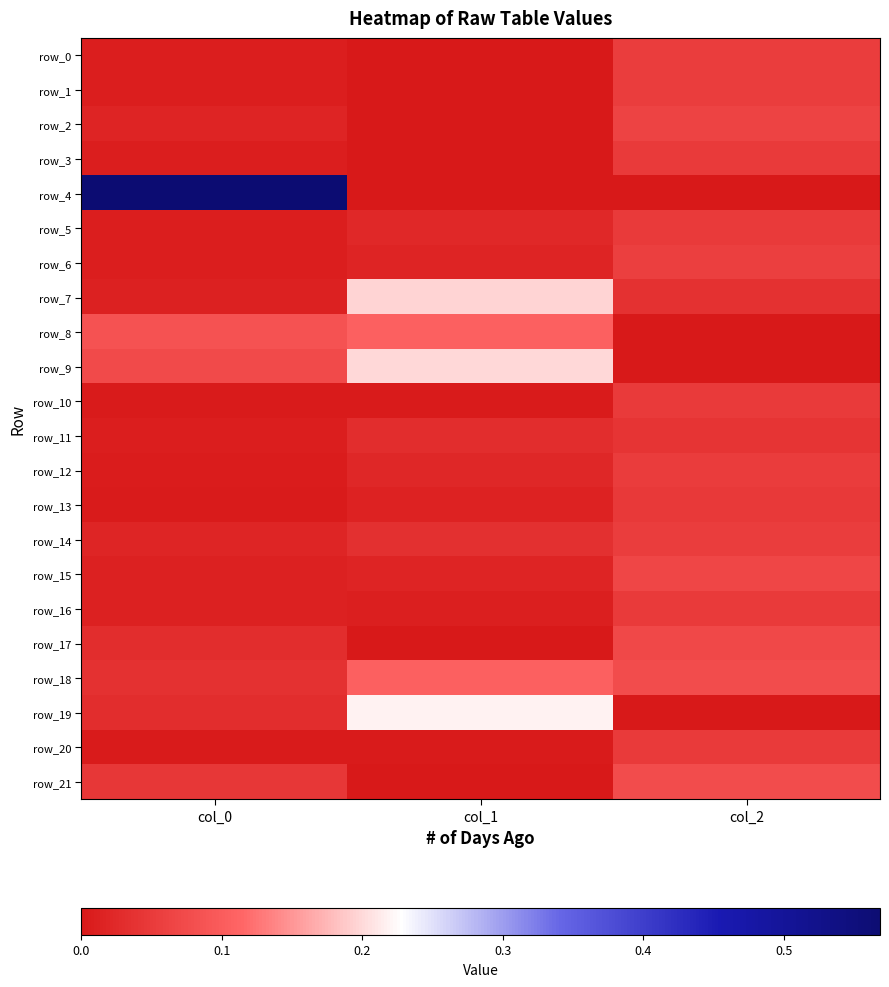

Reading right to left, transcribe all the data shown in this chart.

row_0: 0.1	-0.0	0.0
row_1: 0.1	-0.0	0.0
row_2: 0.1	-0.0	0.0
row_3: 0.1	-0.0	0.0
row_4: -0.0	-0.0	0.6
row_5: 0.1	0.0	0.0
row_6: 0.1	0.0	0.0
row_7: 0.0	0.2	0.0
row_8: -0.0	0.1	0.1
row_9: -0.0	0.2	0.1
row_10: 0.0	0.0	0.0
row_11: 0.0	0.0	0.0
row_12: 0.1	0.0	0.0
row_13: 0.0	0.0	0.0
row_14: 0.1	0.0	0.0
row_15: 0.1	0.0	0.0
row_16: 0.1	0.0	0.0
row_17: 0.1	-0.0	0.0
row_18: 0.1	0.1	0.0
row_19: -0.0	0.2	0.0
row_20: 0.0	0.0	0.0
row_21: 0.1	-0.0	0.0